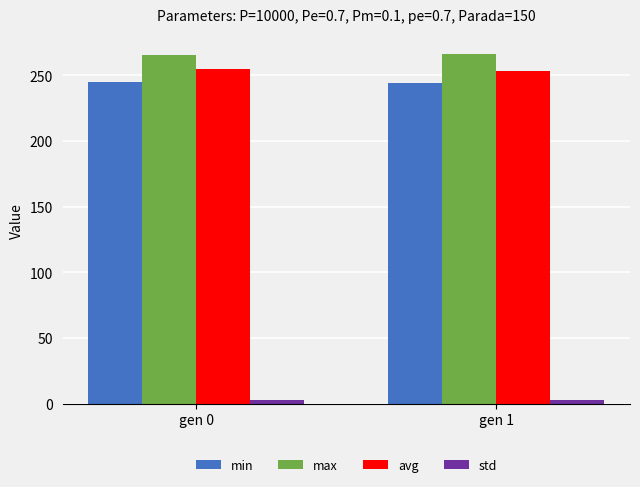

Is it true that max equals 132.5 at gen 0?

False